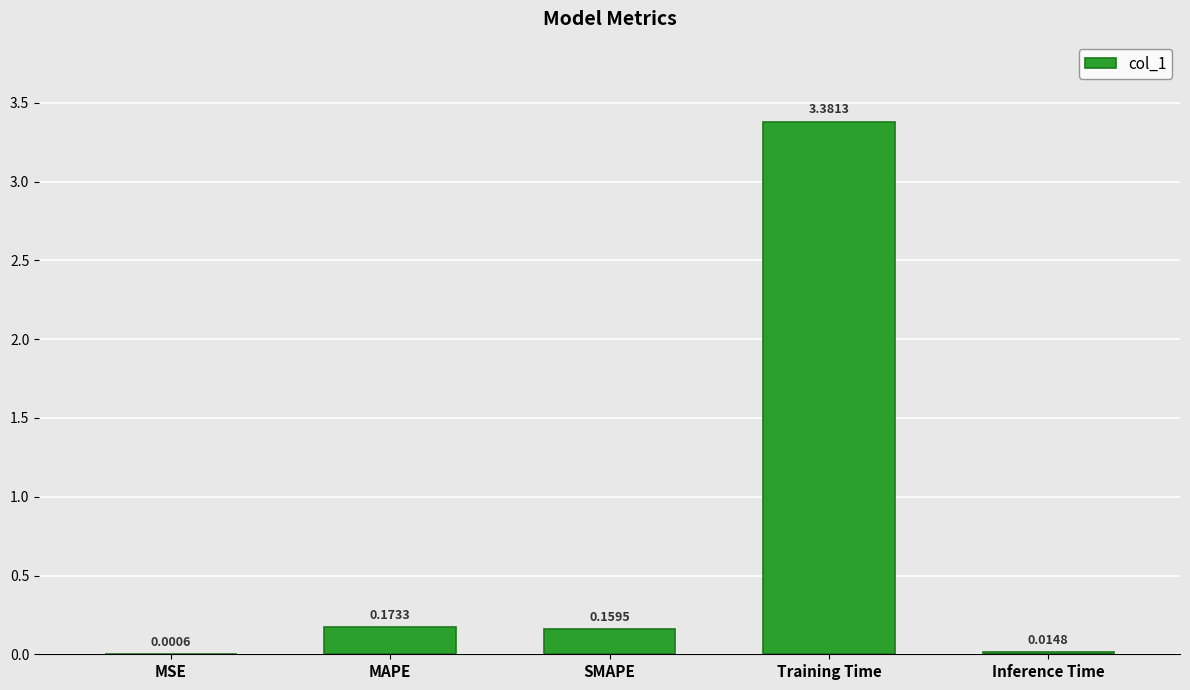

What is the sum of all values?

3.7